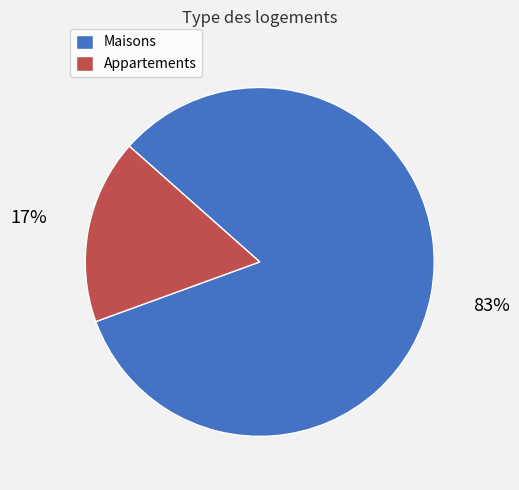

Between Appartements and Maisons, which is larger?

Maisons